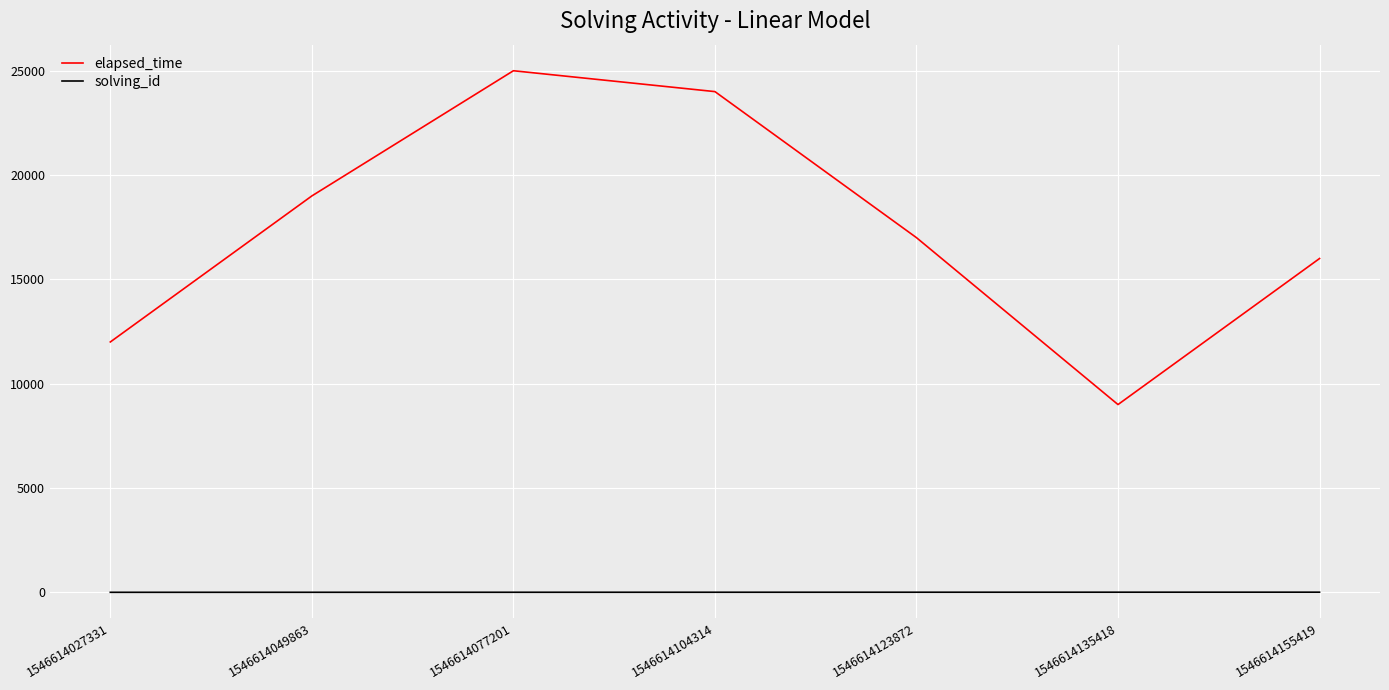

The value of solving_id at 1546614135418 is 6. True or false?

True